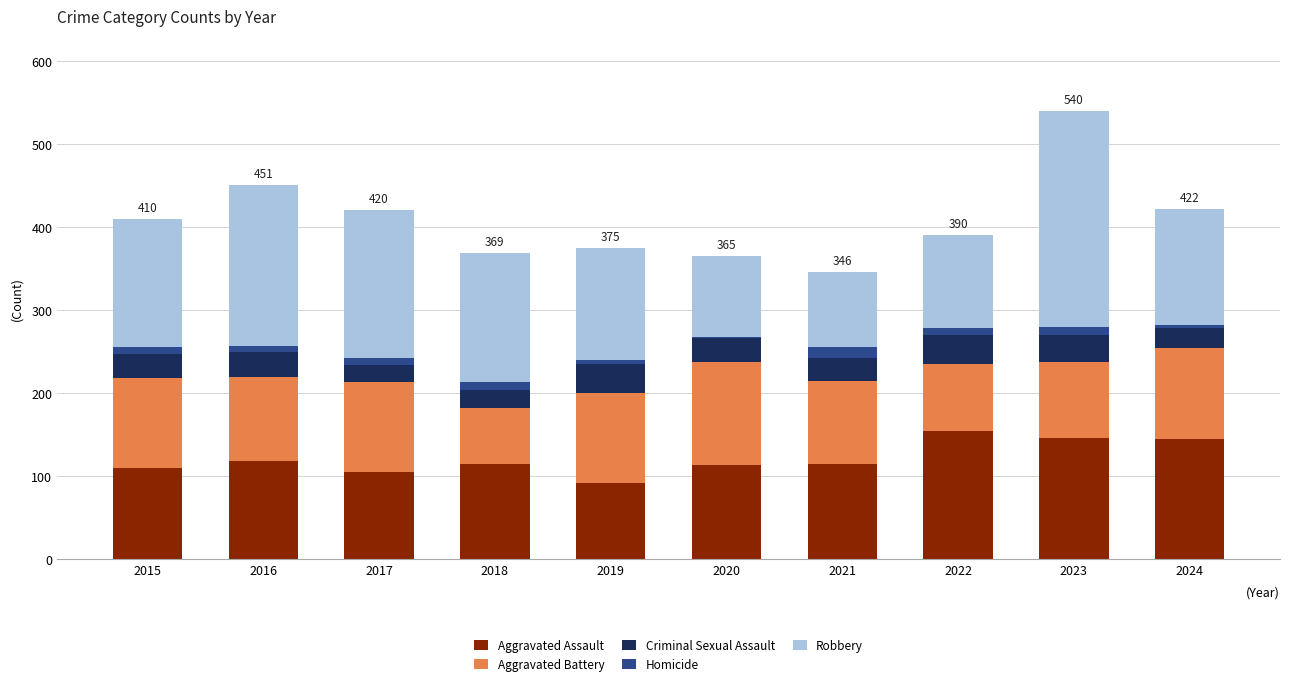

The value of Aggravated Assault at 2022 is 154. True or false?

True